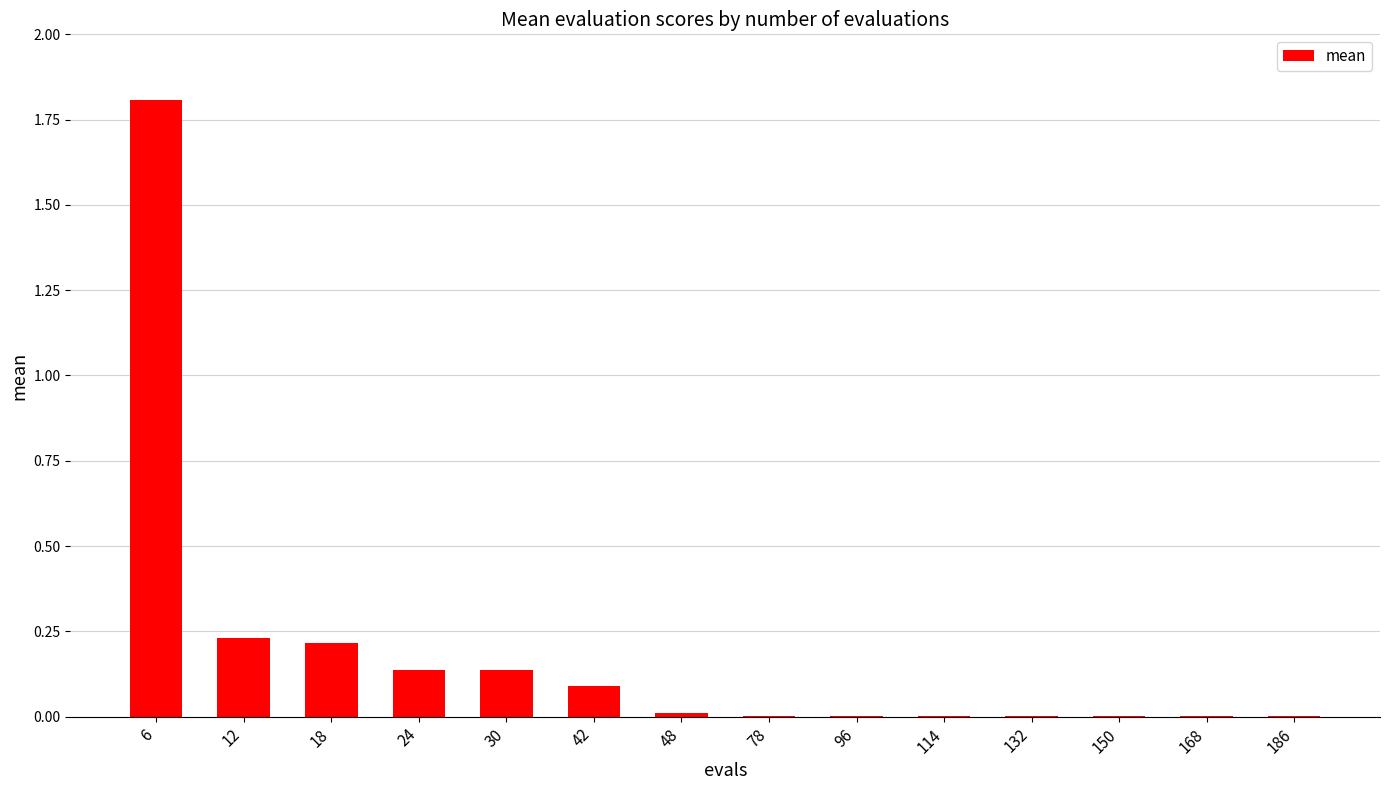

Is it true that the value at 114 is 0.0?

True